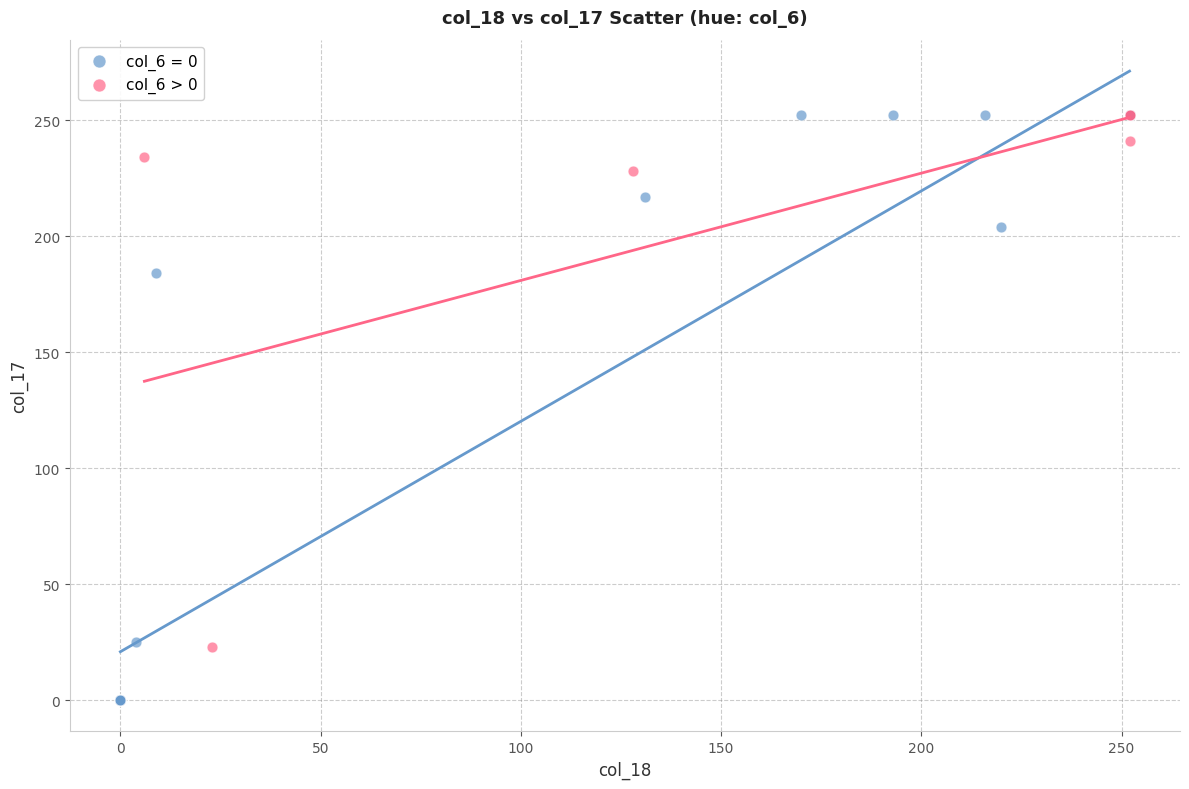

Which series contains the lowest Y value?

col_6 = 0